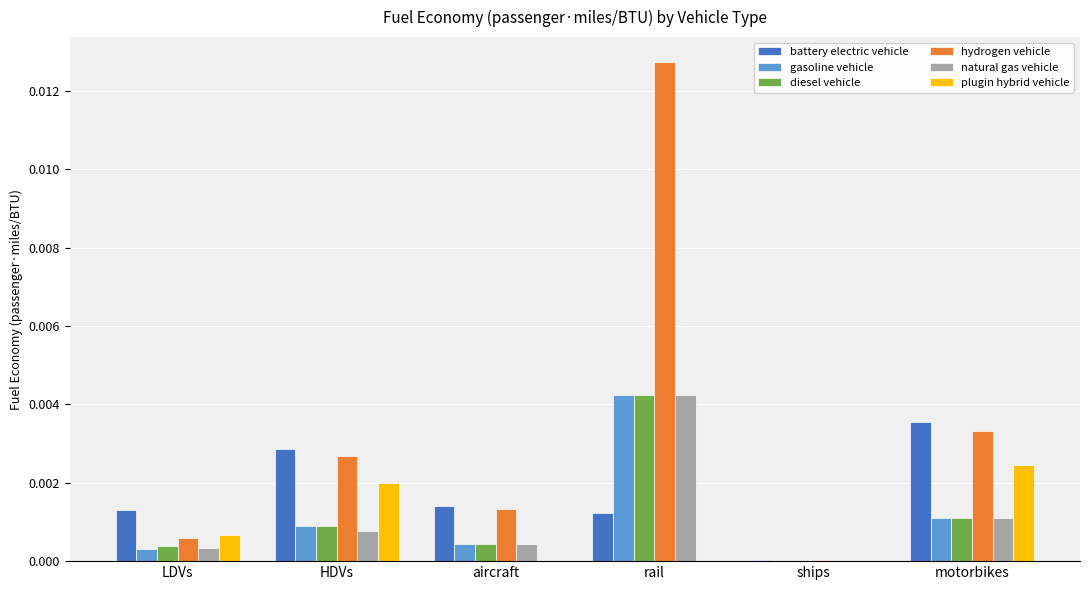

At which label is gasoline vehicle closest to 0?

ships